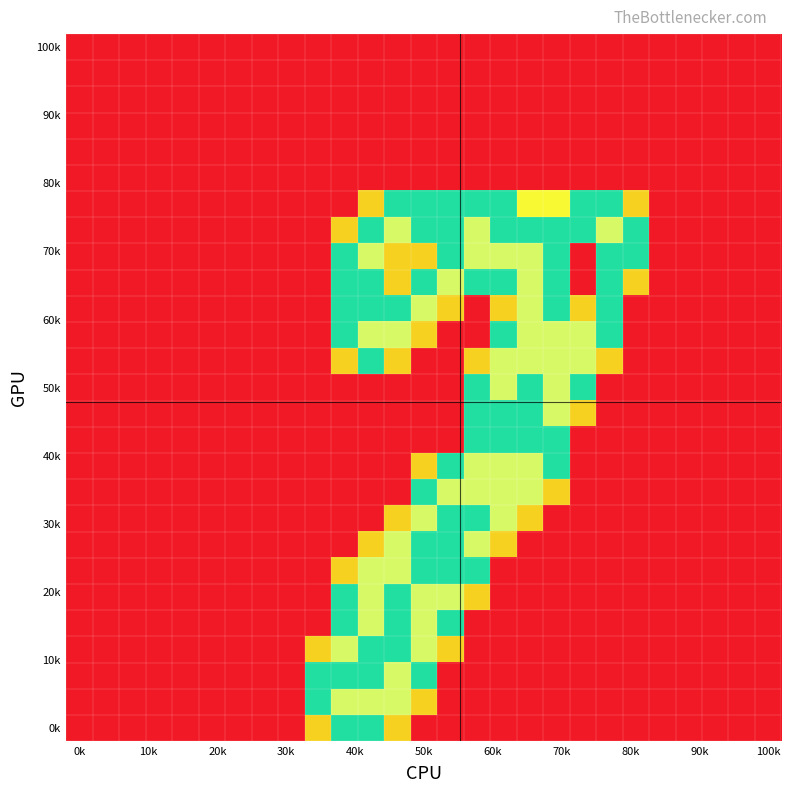

Count the number of data series in this chart.

27